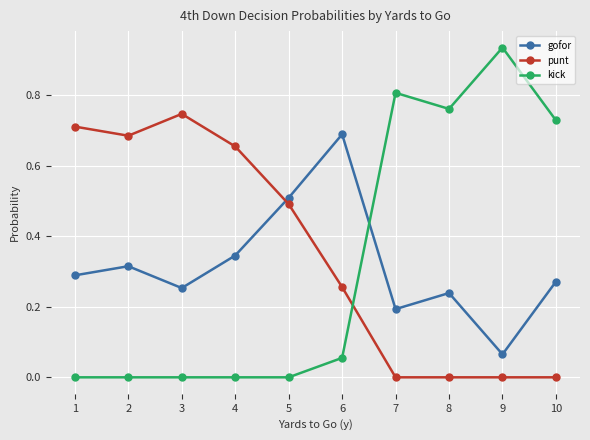

Which label corresponds to the largest value in the chart?

9